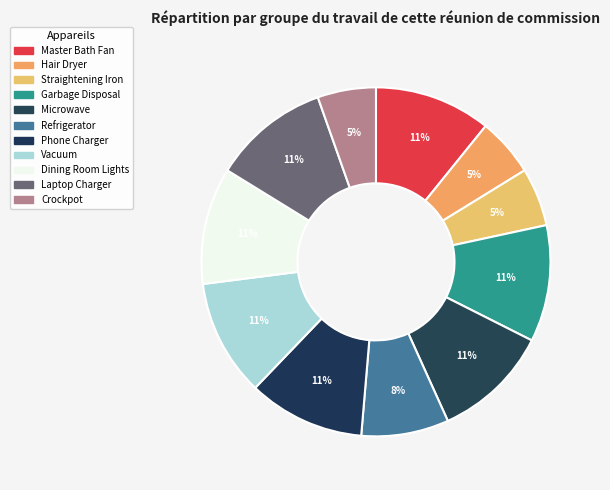

To the nearest percent, what is the combined percentage of Vacuum and Garbage Disposal?

22%